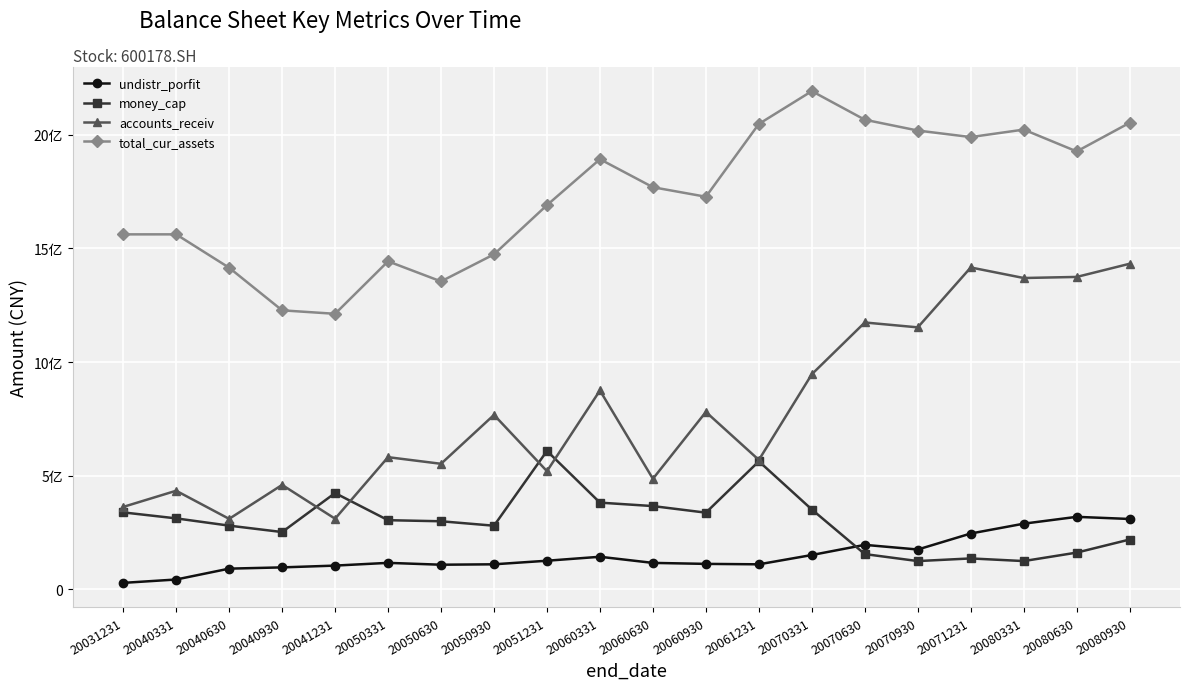

True or false: money_cap has more than 0 interior local peaks.

True